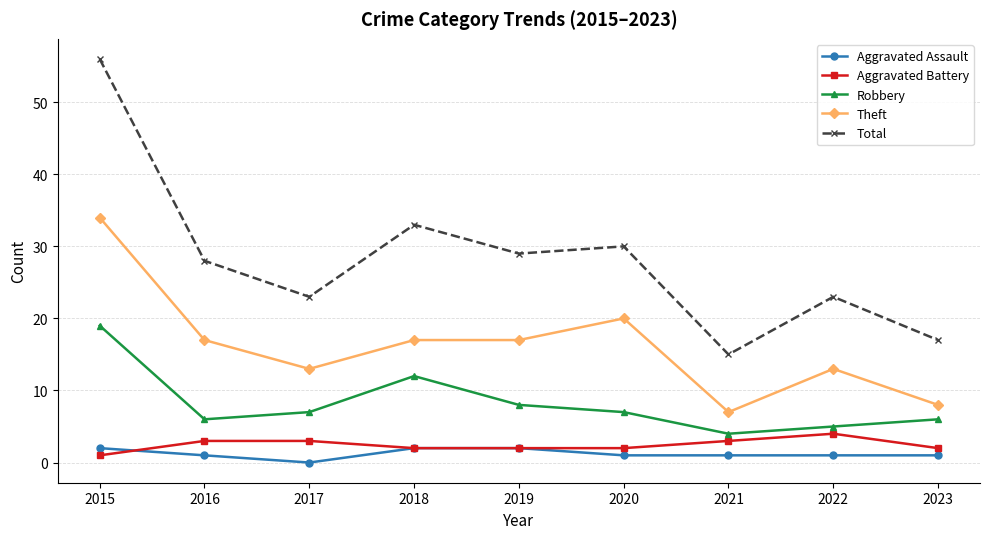

Where is the first local minimum for Total?

2017